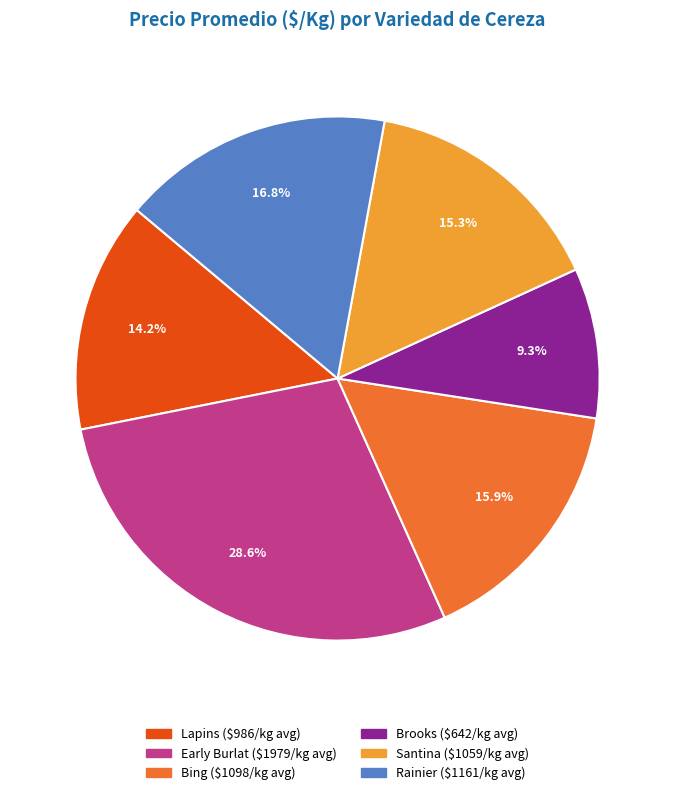

Is there a majority slice in this chart?

No